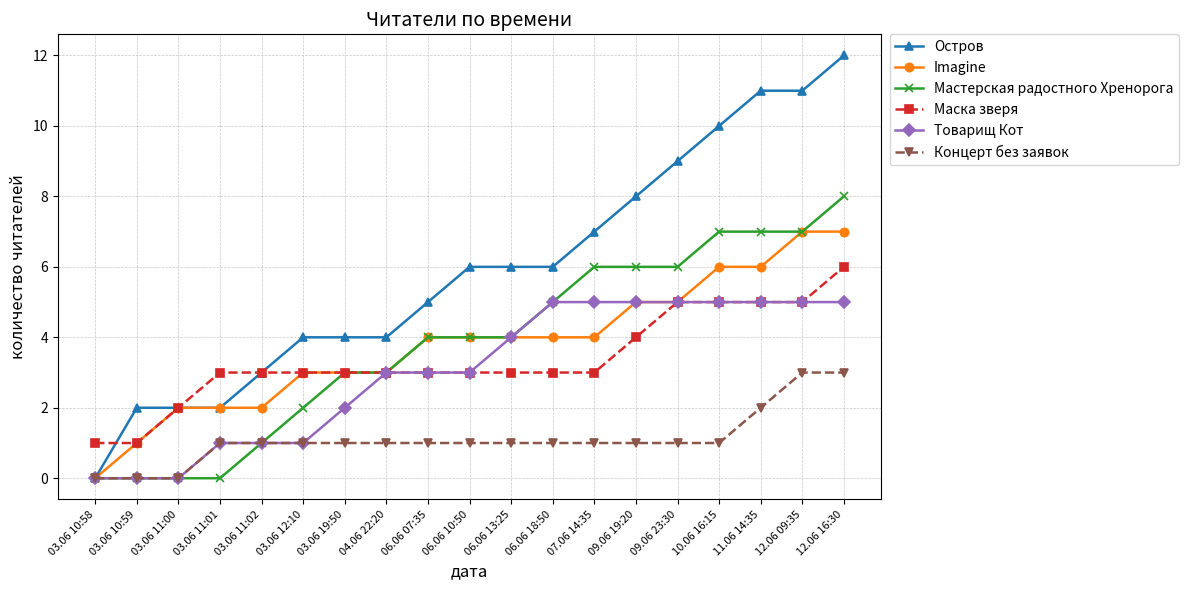

Is the value of Концерт без заявок at 07.06 14:35 greater than the value of Маска зверя at 11.06 14:35?

No